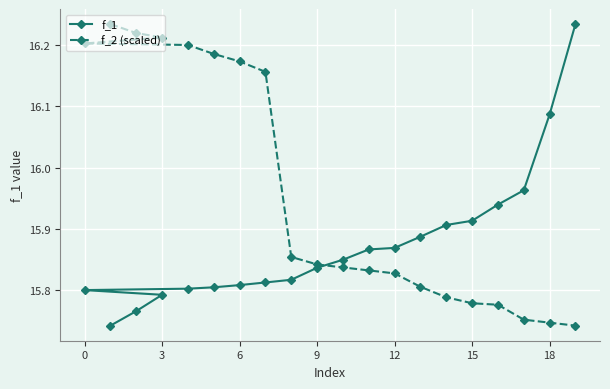

Reading right to left, extract all data points from this chart.

f_1: 16.2	16.1	16.0	15.9	15.9	15.9	15.9	15.9	15.9	15.8	15.8	15.8	15.8	15.8	15.8	15.8	15.8	15.8	15.8	15.7
f_2 (scaled): 15.7	15.7	15.8	15.8	15.8	15.8	15.8	15.8	15.8	15.8	15.8	15.9	16.2	16.2	16.2	16.2	16.2	16.2	16.2	16.2